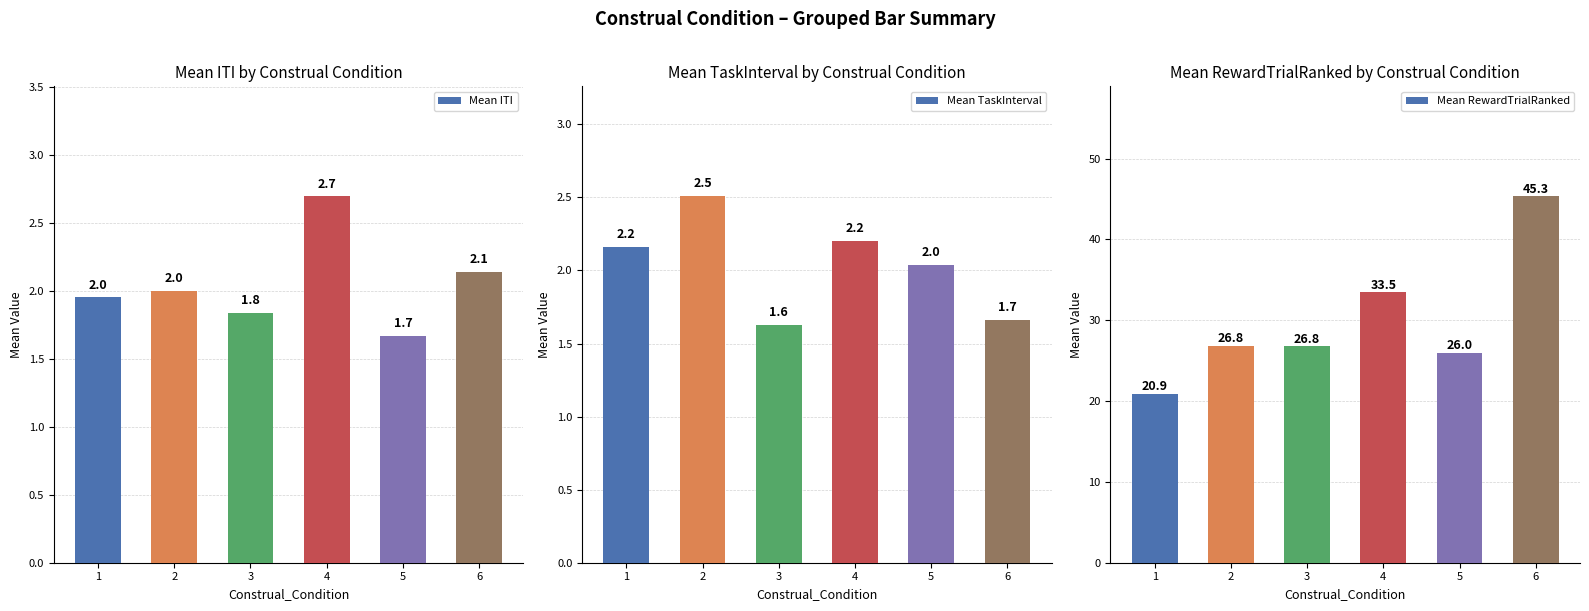

What is the difference between the Mean ITI values at 5 and 3?

0.2